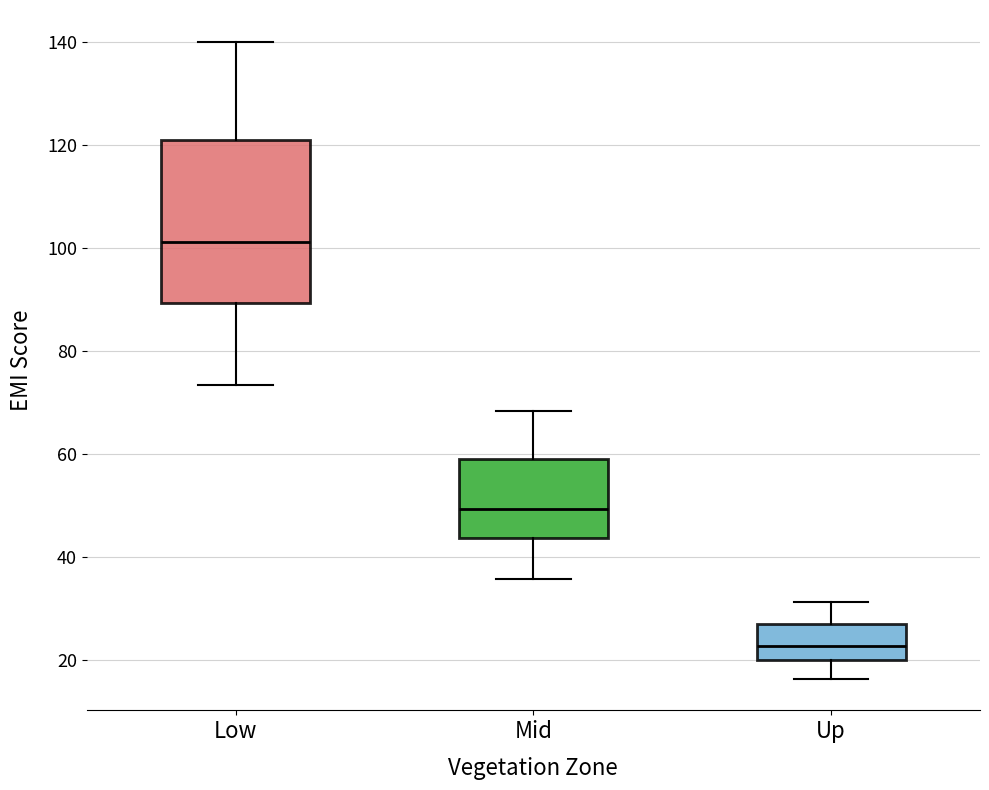

Reading left to right, transcribe this box plot: for each box, give where its median line is, the range the box spans, and where its two whiskers end, as read against the y-axis. The values are not printed on the chart, so give them approximately, as read against the axis.

Low: median 102, box 90 to 120, whiskers 74 to 140
Mid: median 50, box 44 to 60, whiskers 36 to 68
Up: median 22, box 20 to 28, whiskers 16 to 32